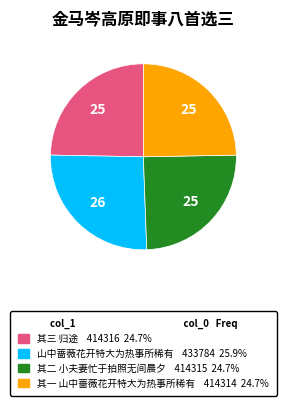

Do 山中蔷薇花开特大为热事所稀有 and 其一 山中蔷薇花开特大为热事所稀有 together represent more than half of the pie?

Yes